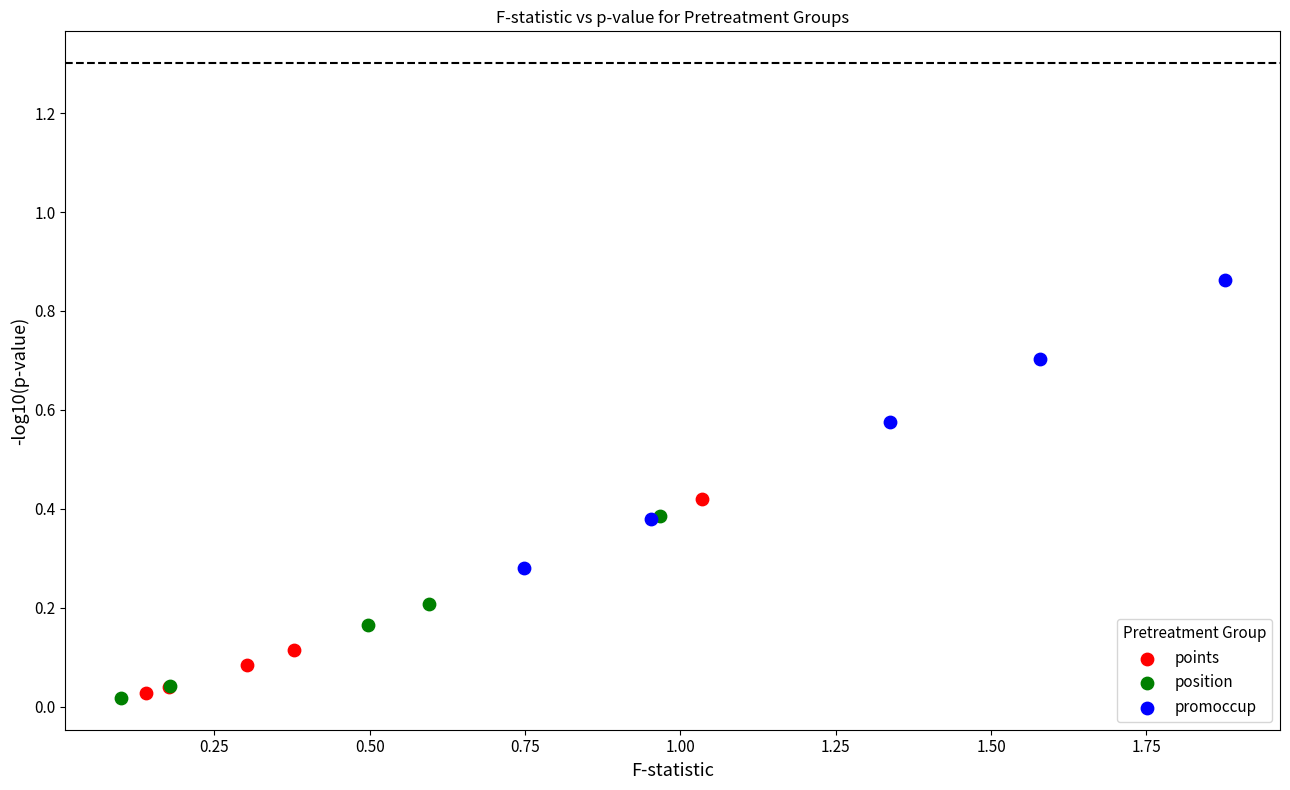

Which series has the widest spread of Y values?

promoccup